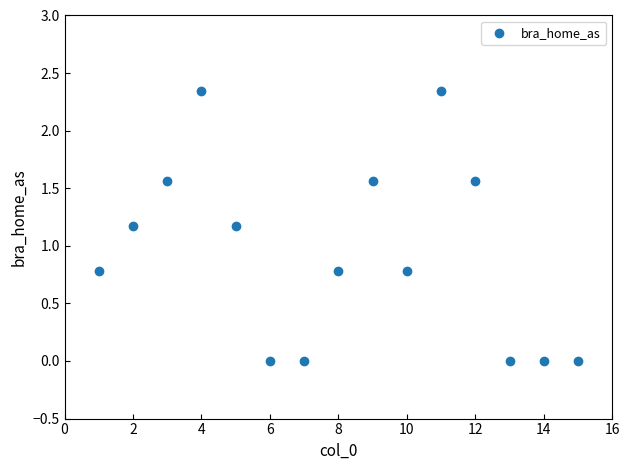

What is the range of X values (max minus min)?

14.0